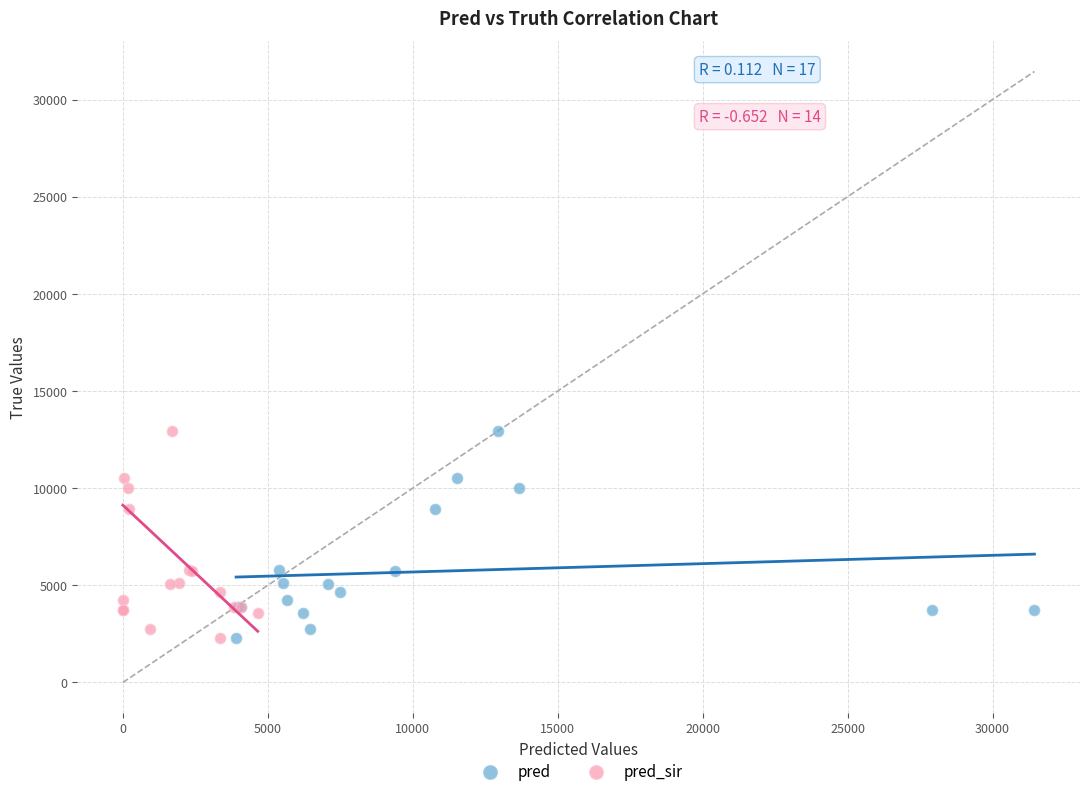

What are all the series names shown in the legend?

pred, pred_sir